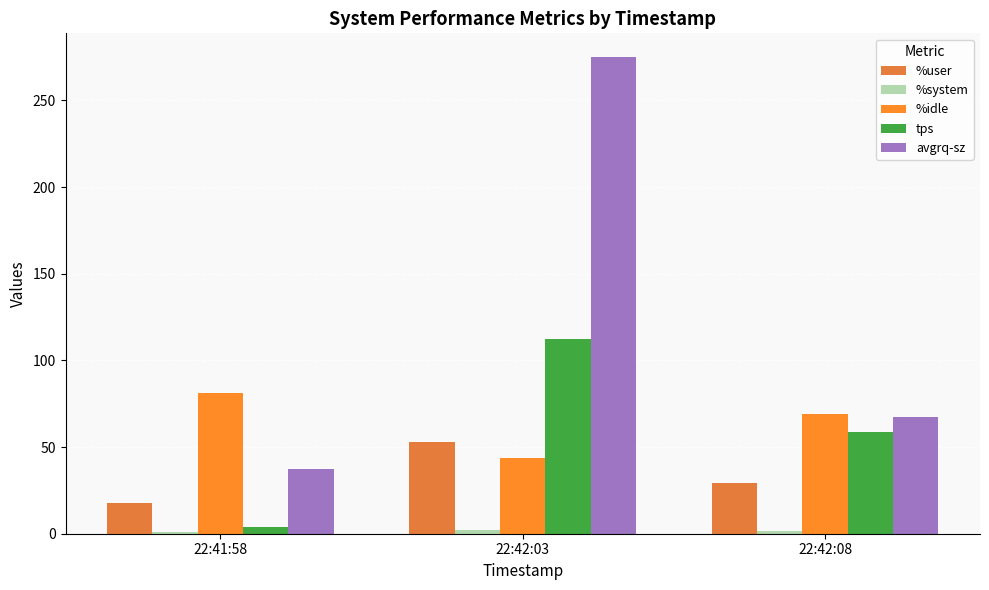

The value of tps at 22:42:03 is 148.2. True or false?

False